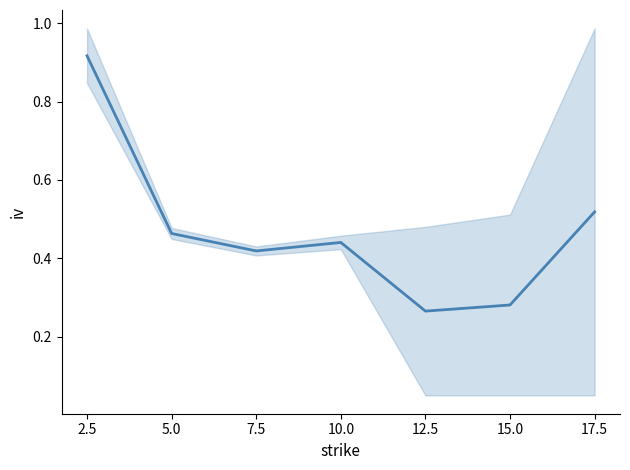

What is the value of the 5th point from the left?

0.3